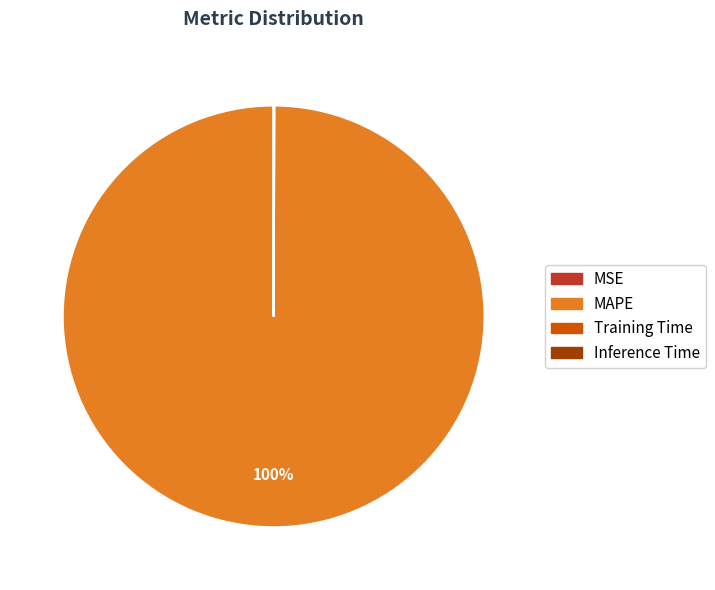

What is the largest slice in the pie chart?

MAPE